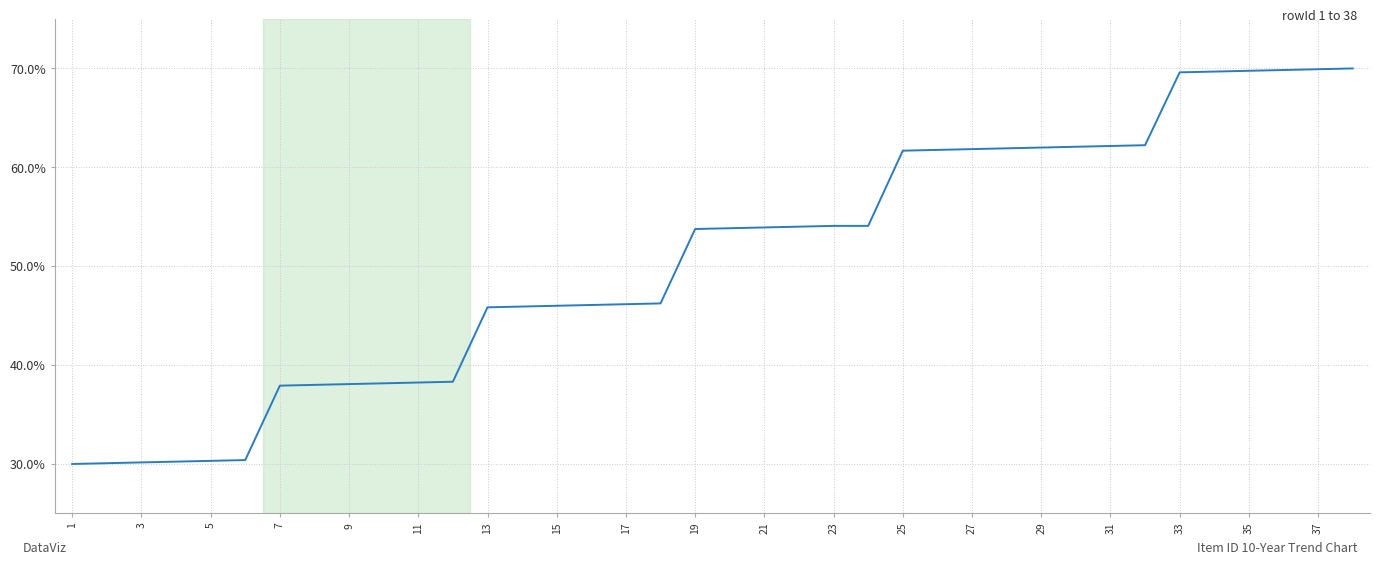

What is the minimum value shown in the chart?

30.0